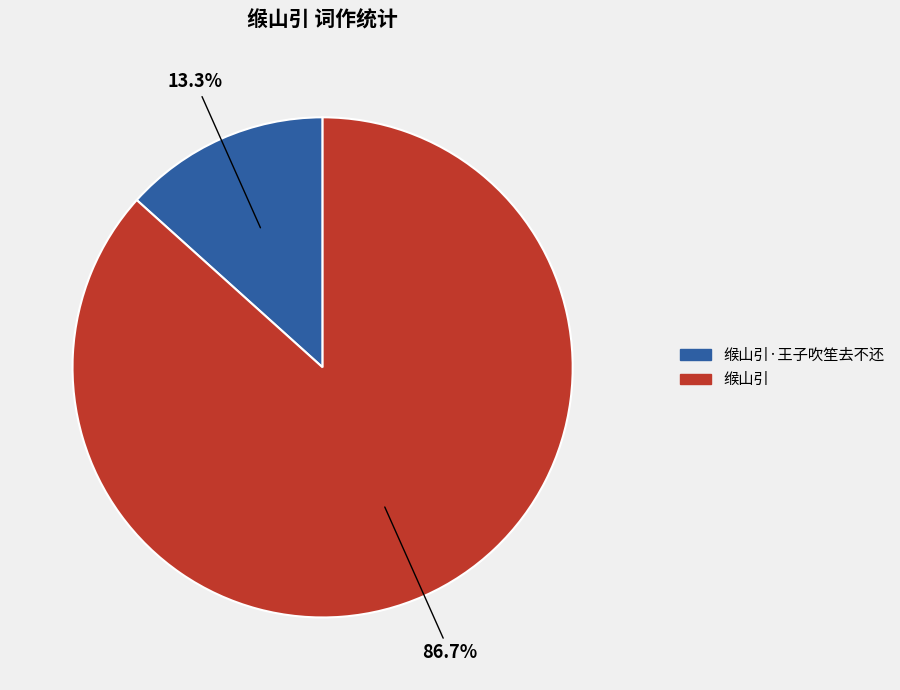

Is there any slice that represents more than half of the pie?

Yes